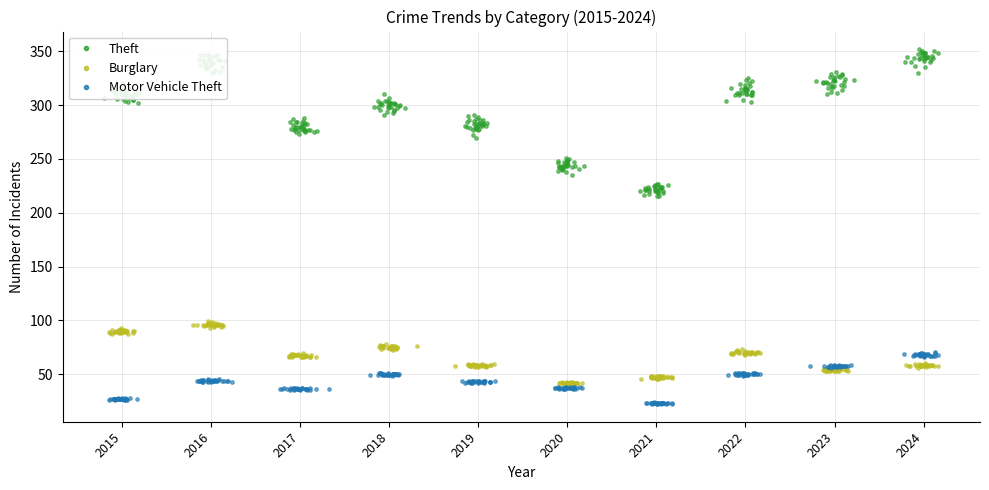

At how many categories does at least one series exceed 104?

10